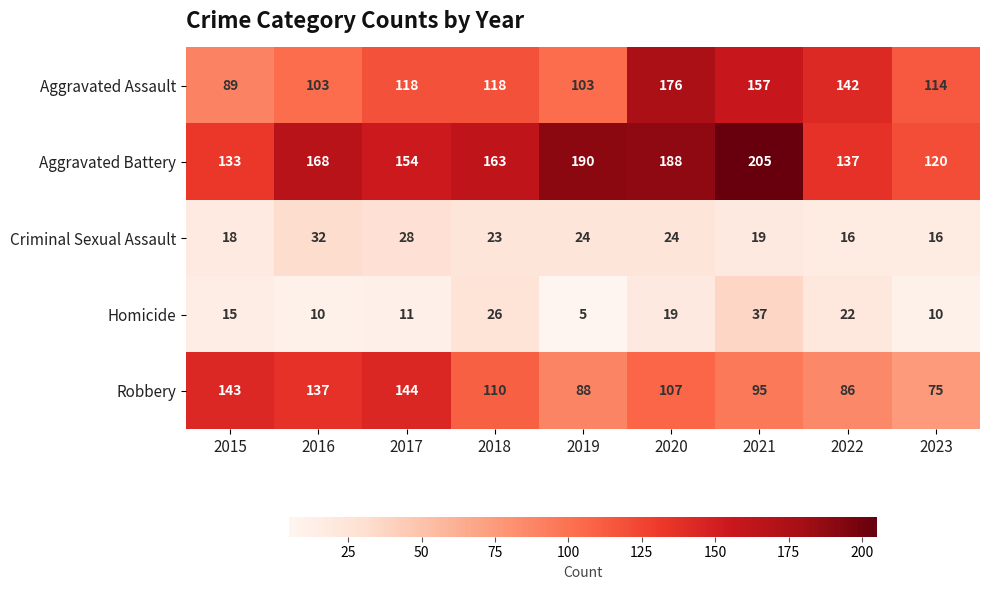

At 2018, list the series in order from largest to smallest.

Aggravated Battery, Aggravated Assault, Robbery, Homicide, Criminal Sexual Assault